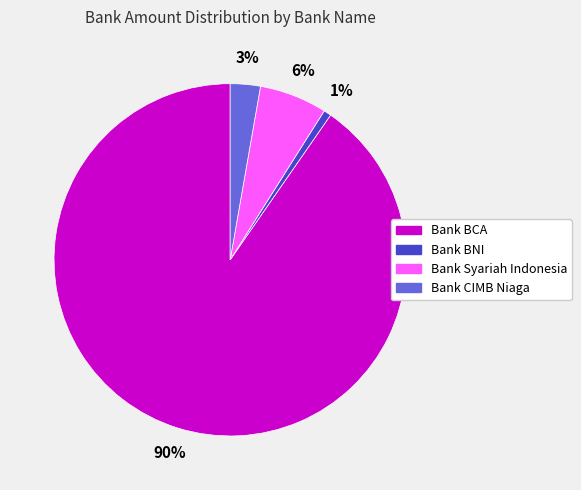

True or false: Bank Syariah Indonesia accounts for 6% of the total.

True